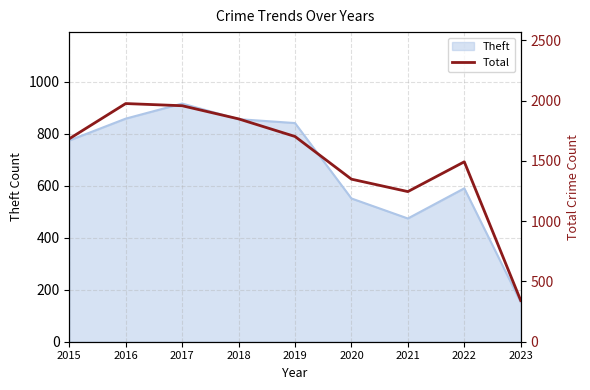

List the labels in order of value, largest first.

2016, 2017, 2018, 2019, 2015, 2022, 2020, 2021, 2023